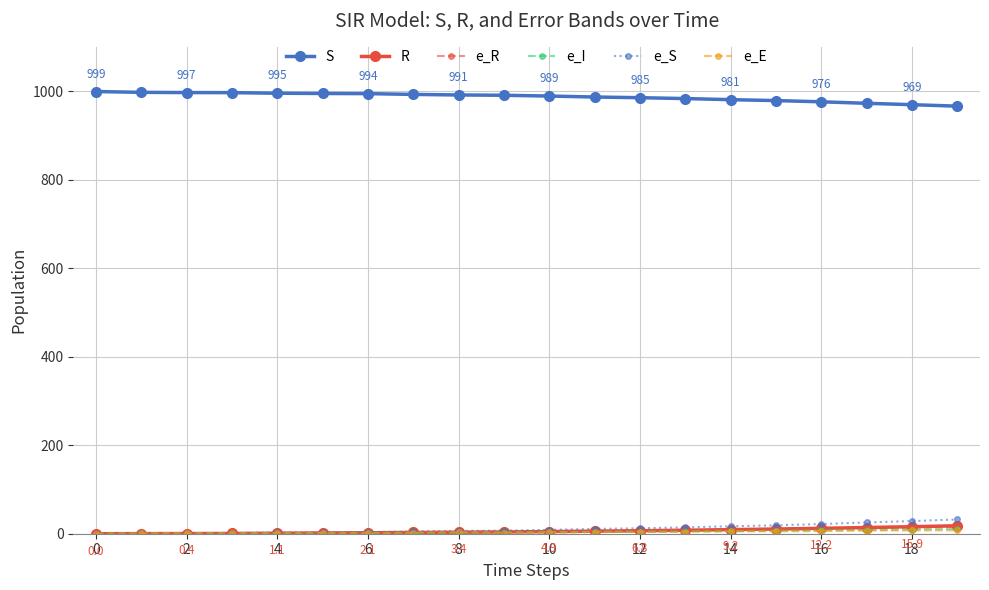

What is the greatest value displayed?

999.0